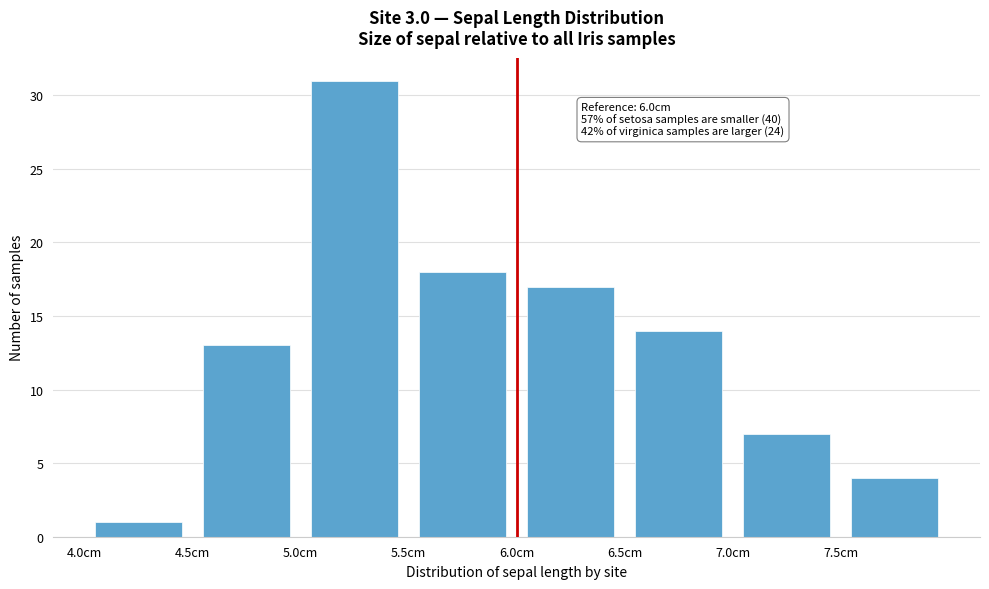

Which range on the x-axis has the tallest bar?

5.0 to 5.5